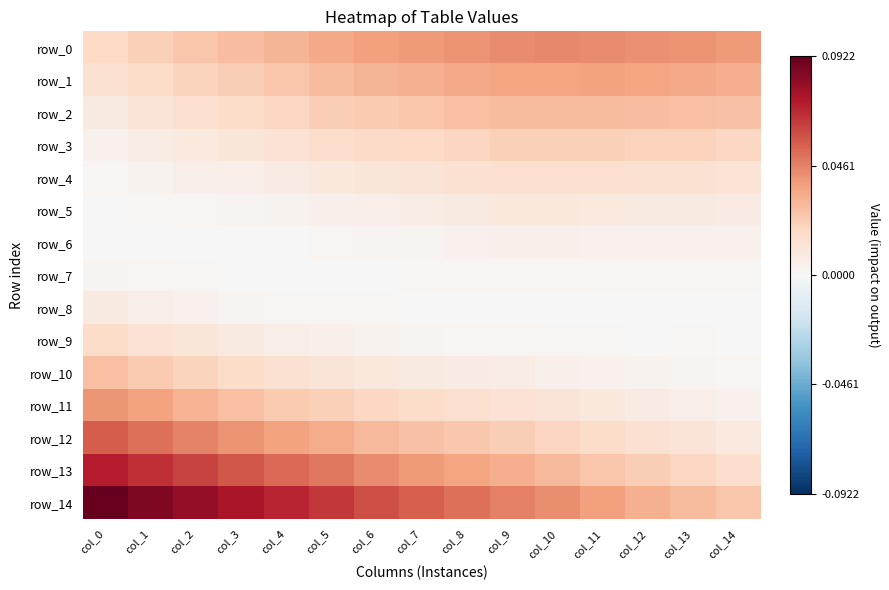

The row_7 series shows 0.0 at col_8. True or false?

False